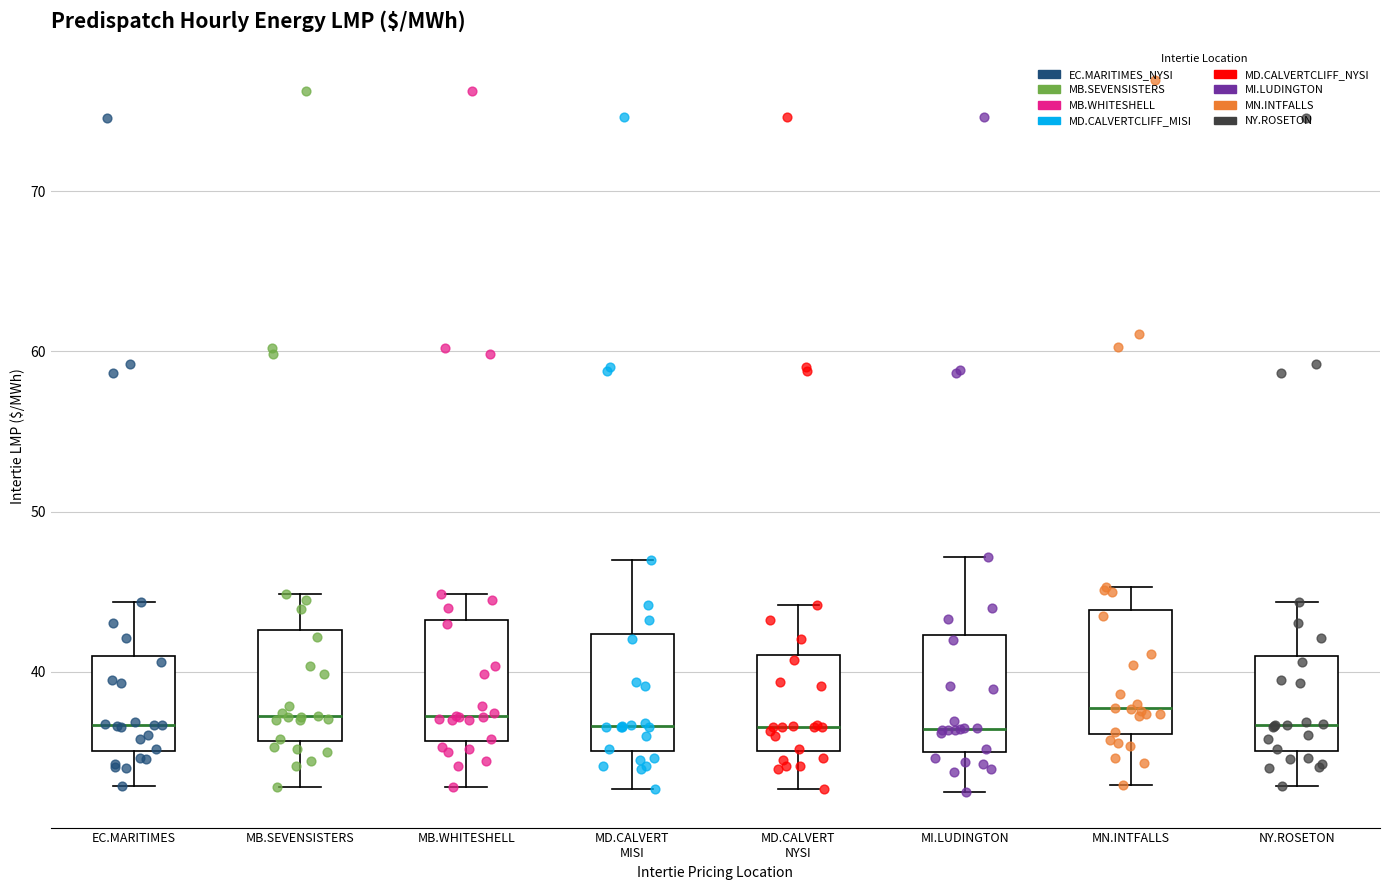

Where does the upper whisker of the box for MN.INTFALLS end on the y-axis? The values are not printed on the chart, so give them approximately, as read against the axis.

45